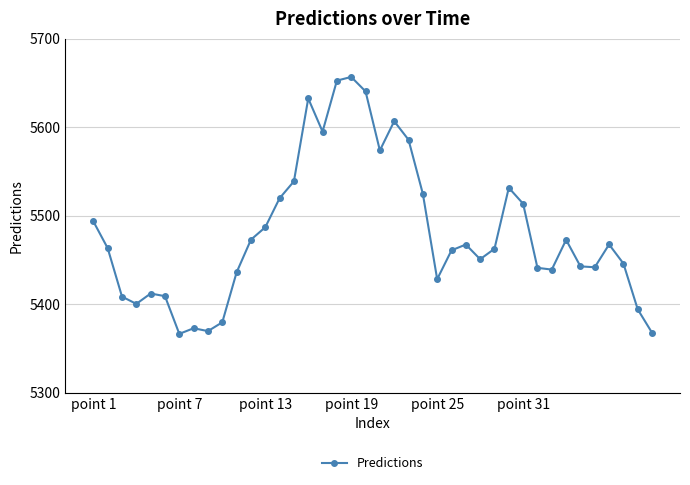

What is the greatest value displayed?

5656.6